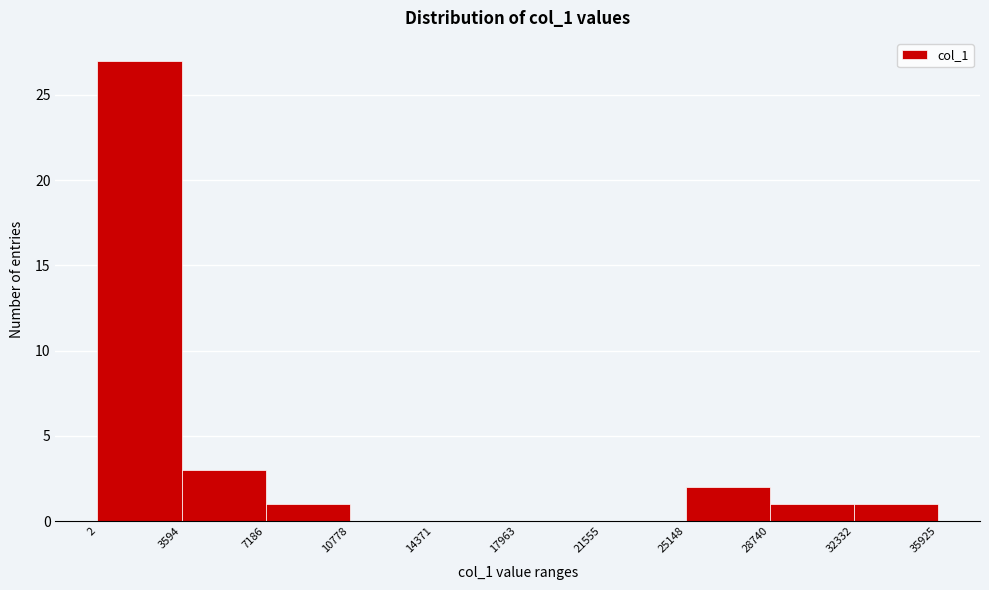

What is the height of the bar covering 28740 to 32332 on the x-axis? The values are not printed on the chart, so give them approximately, as read against the axis.

1